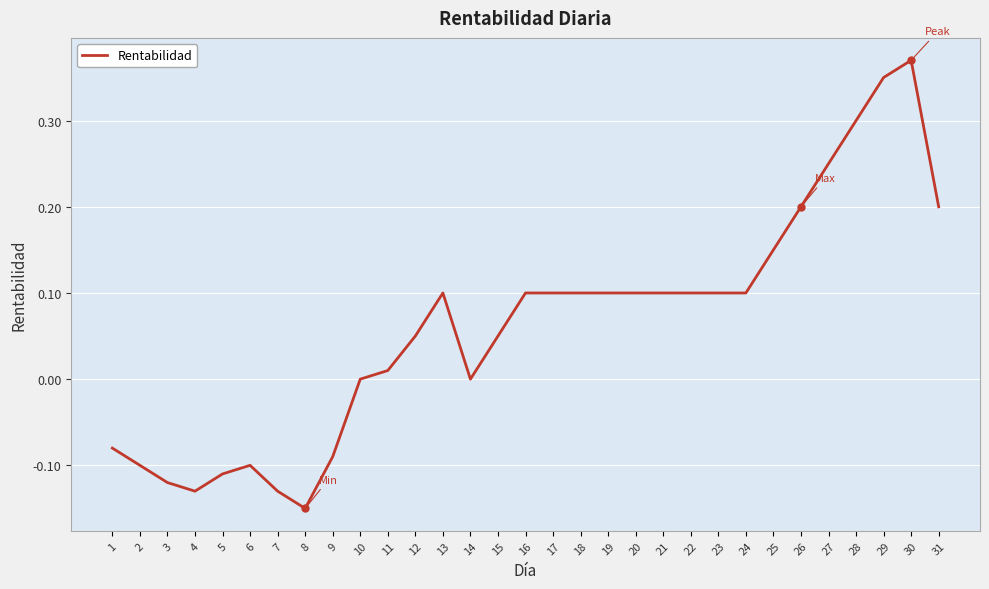

At which category does the chart reach its peak across all series?

30